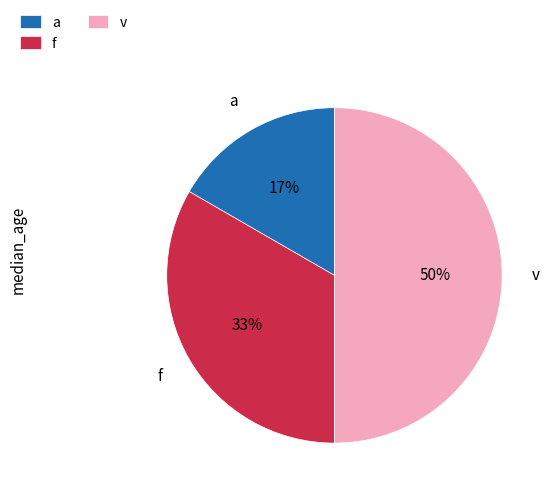

Does f represent more than half of the total?

No